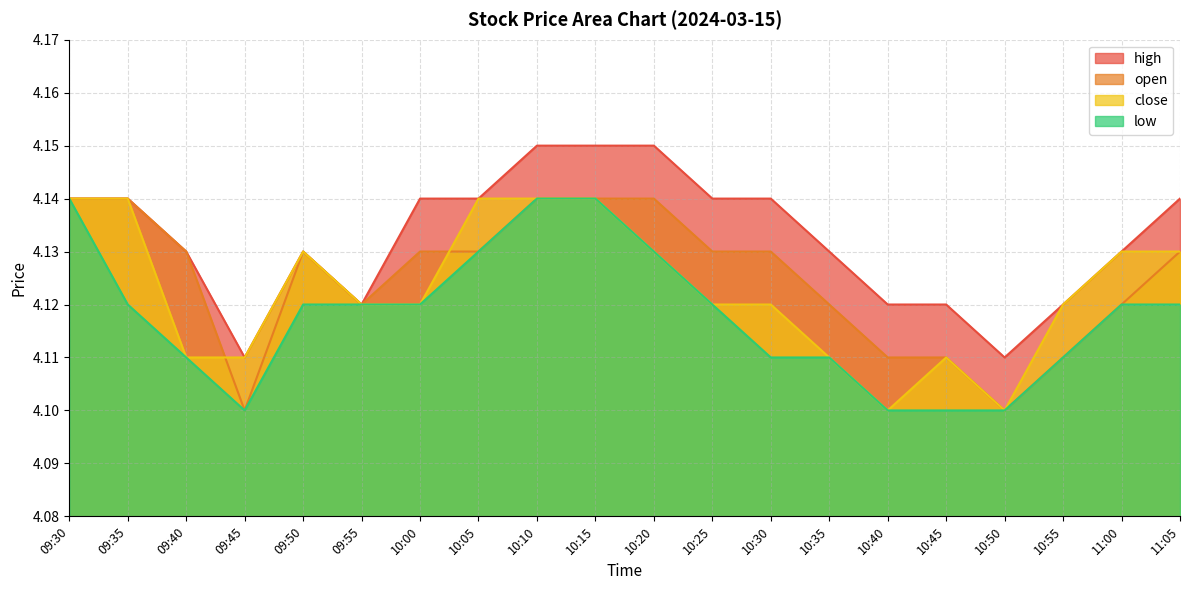

Reading left to right, what are all the values shown in this chart?

high: 09:30=4.1	09:35=4.1	09:40=4.1	09:45=4.1	09:50=4.1	09:55=4.1	10:00=4.1	10:05=4.1	10:10=4.2	10:15=4.2	10:20=4.2	10:25=4.1	10:30=4.1	10:35=4.1	10:40=4.1	10:45=4.1	10:50=4.1	10:55=4.1	11:00=4.1	11:05=4.1
open: 09:30=4.1	09:35=4.1	09:40=4.1	09:45=4.1	09:50=4.1	09:55=4.1	10:00=4.1	10:05=4.1	10:10=4.1	10:15=4.1	10:20=4.1	10:25=4.1	10:30=4.1	10:35=4.1	10:40=4.1	10:45=4.1	10:50=4.1	10:55=4.1	11:00=4.1	11:05=4.1
close: 09:30=4.1	09:35=4.1	09:40=4.1	09:45=4.1	09:50=4.1	09:55=4.1	10:00=4.1	10:05=4.1	10:10=4.1	10:15=4.1	10:20=4.1	10:25=4.1	10:30=4.1	10:35=4.1	10:40=4.1	10:45=4.1	10:50=4.1	10:55=4.1	11:00=4.1	11:05=4.1
low: 09:30=4.1	09:35=4.1	09:40=4.1	09:45=4.1	09:50=4.1	09:55=4.1	10:00=4.1	10:05=4.1	10:10=4.1	10:15=4.1	10:20=4.1	10:25=4.1	10:30=4.1	10:35=4.1	10:40=4.1	10:45=4.1	10:50=4.1	10:55=4.1	11:00=4.1	11:05=4.1